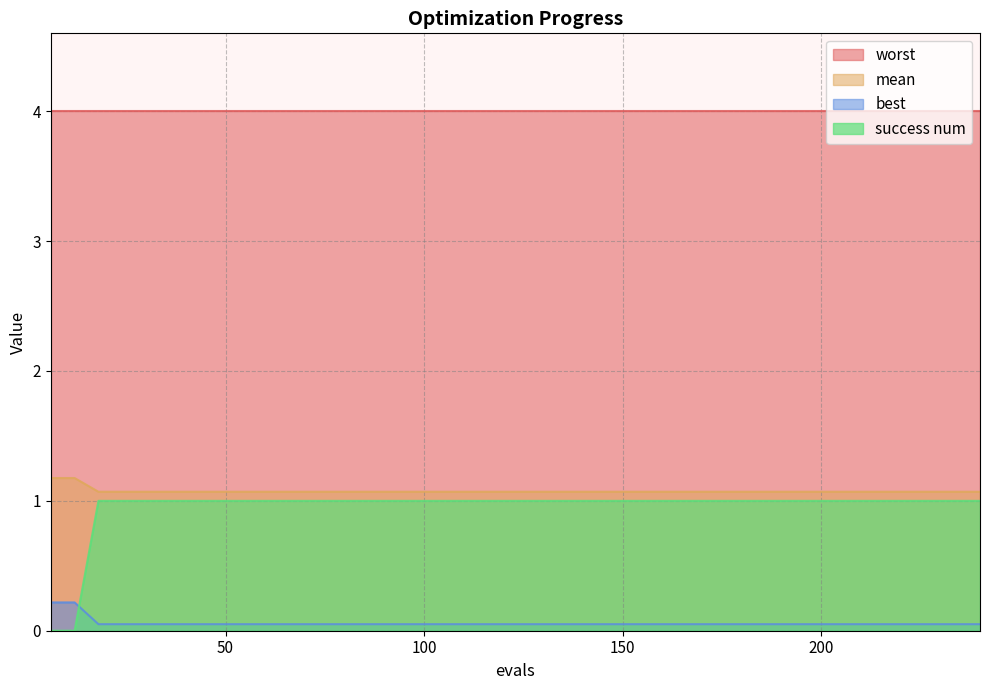

Where do success num and best first cross each other?

12 and 18